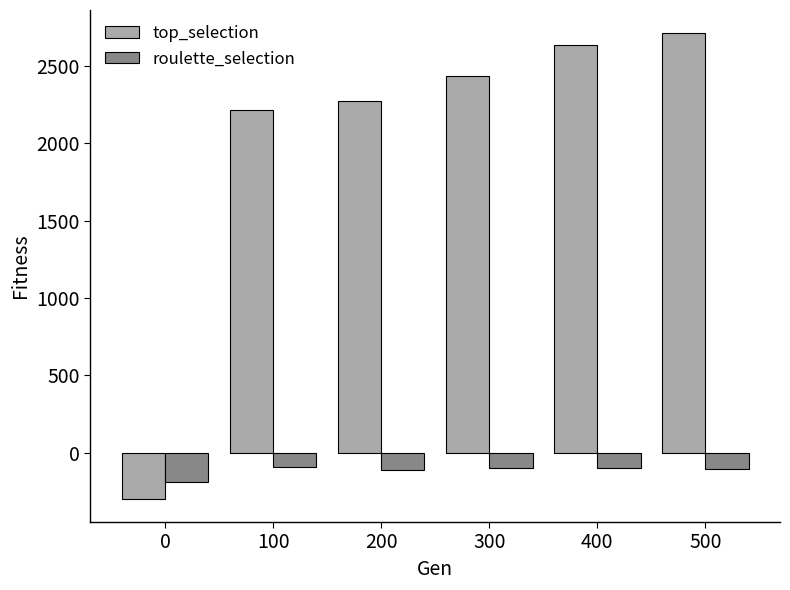

Between 100 and 400, which series saw the biggest shift?

top_selection